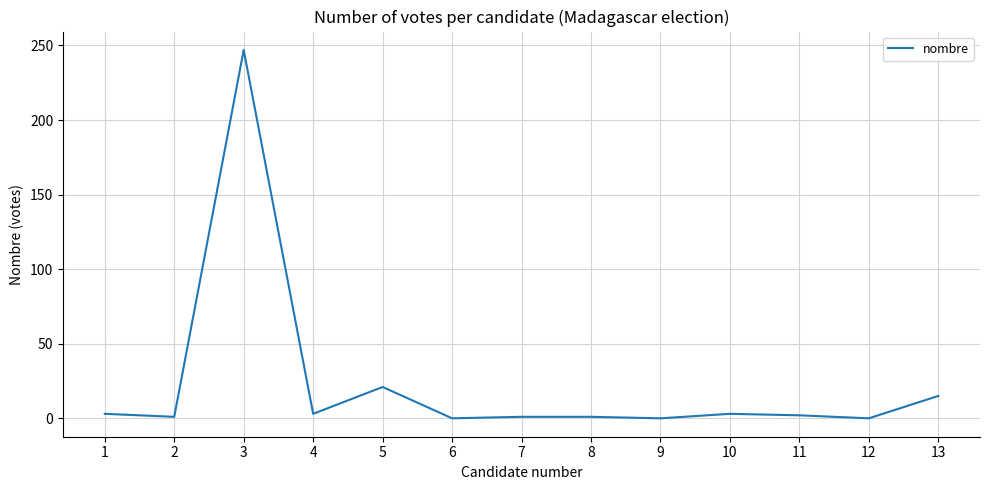

What is the maximum value shown in the chart?

247